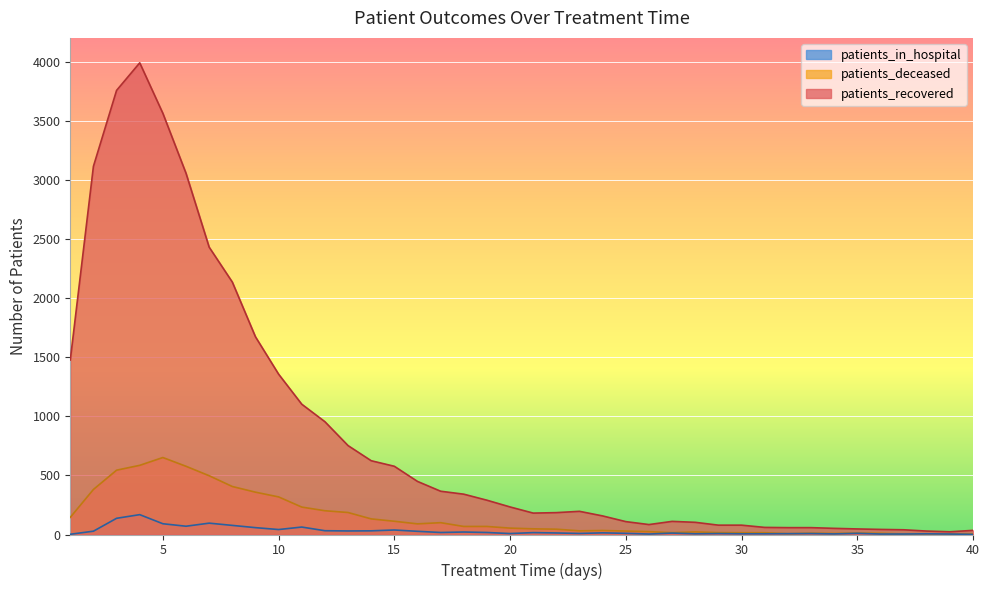

Count the number of categories in the chart.

40